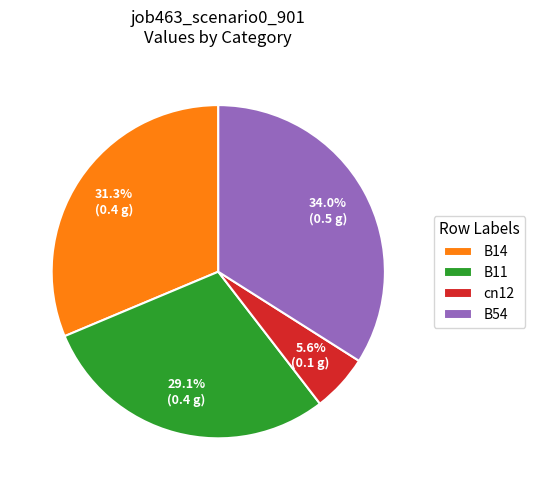

To the nearest percent, what is the difference between the largest and smallest slice percentages?

28%